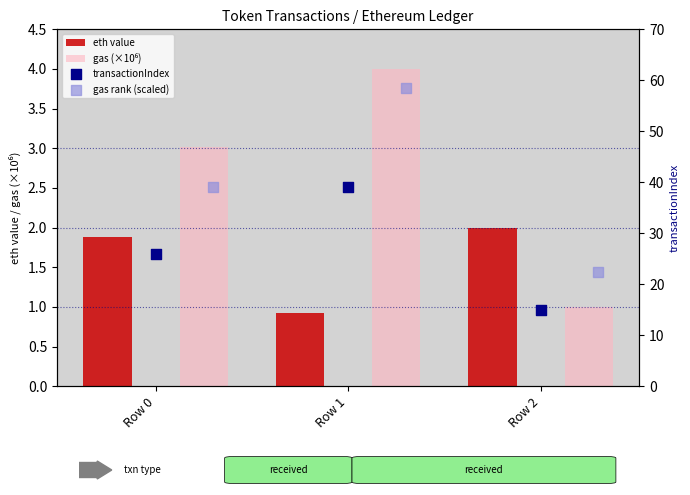

Which series reaches the minimum Y coordinate?

eth value